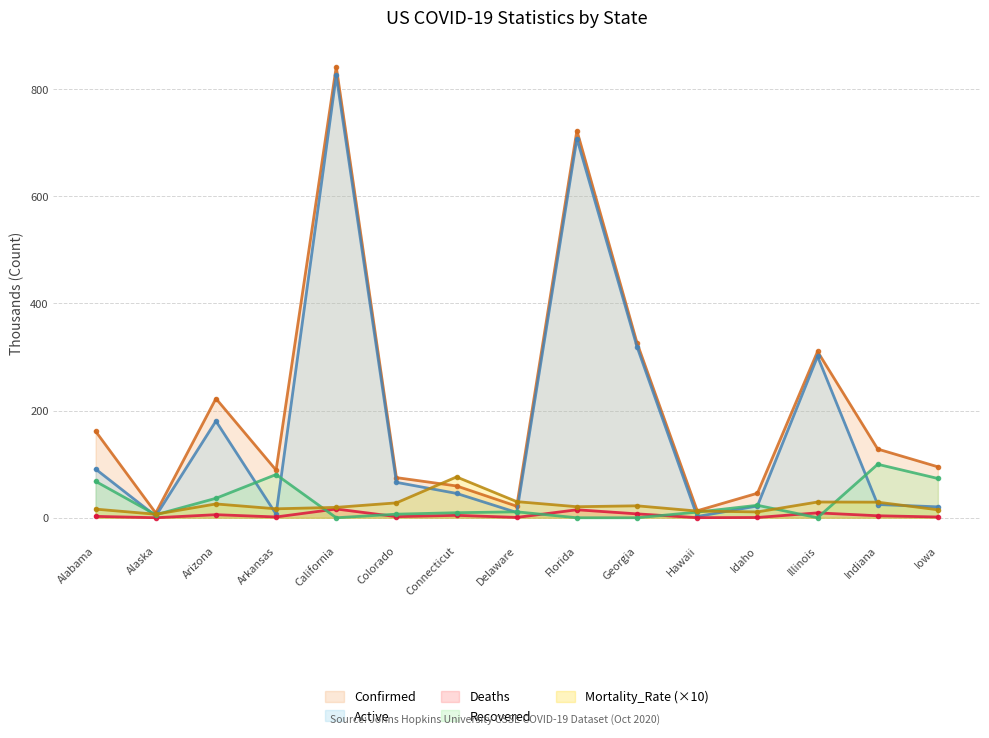

Which series has the widest spread of values?

Confirmed